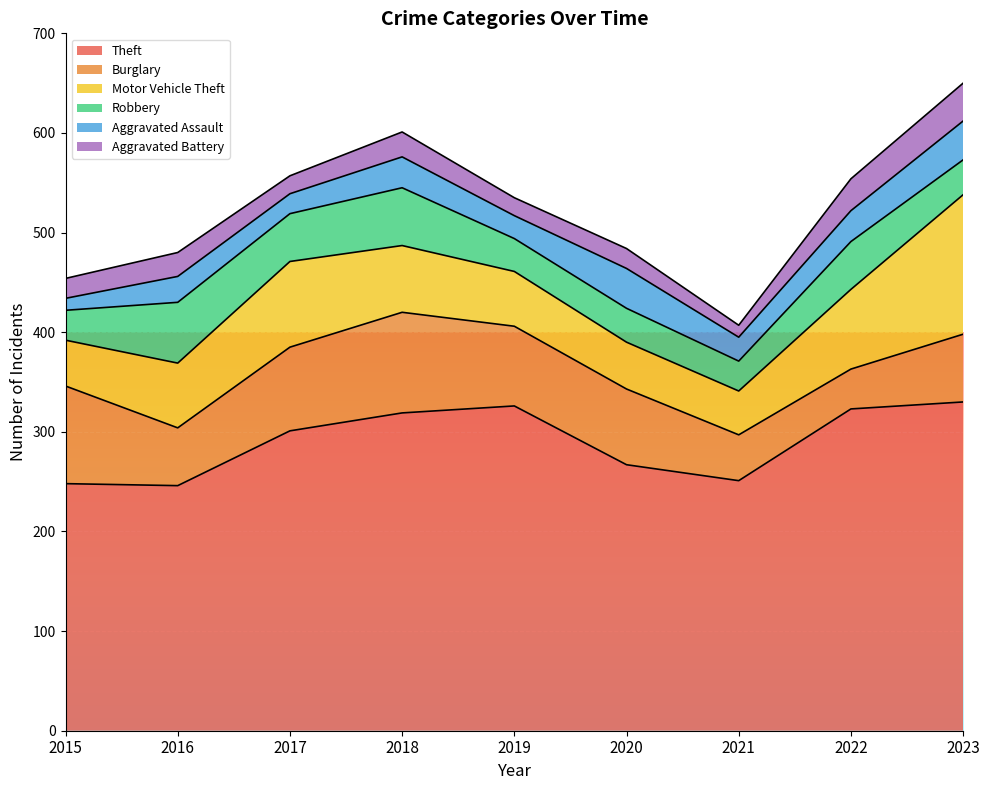

Reading left to right, transcribe all the data shown in this chart.

Theft: 2015=248	2016=246	2017=301	2018=319	2019=326	2020=267	2021=251	2022=323	2023=330
Burglary: 2015=98	2016=58	2017=84	2018=101	2019=80	2020=76	2021=46	2022=40	2023=68
Motor Vehicle Theft: 2015=46	2016=65	2017=86	2018=67	2019=55	2020=47	2021=44	2022=80	2023=140
Robbery: 2015=30	2016=61	2017=48	2018=58	2019=33	2020=34	2021=30	2022=48	2023=35
Aggravated Assault: 2015=12	2016=26	2017=20	2018=31	2019=23	2020=40	2021=24	2022=31	2023=39
Aggravated Battery: 2015=20	2016=24	2017=18	2018=25	2019=18	2020=20	2021=12	2022=32	2023=38